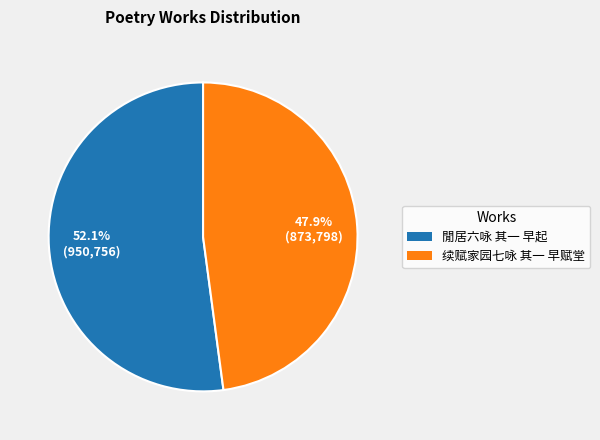

Is the sum of 閒居六咏 其一 早起 and 续赋家园七咏 其一 早赋堂 greater than half?

Yes